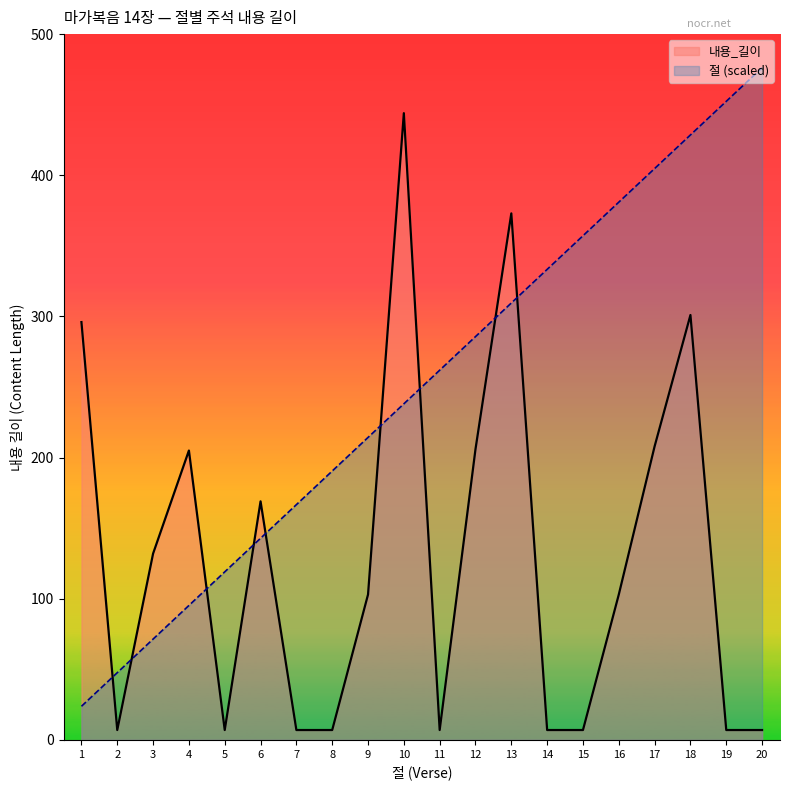

What is the minimum value for 절?

23.8